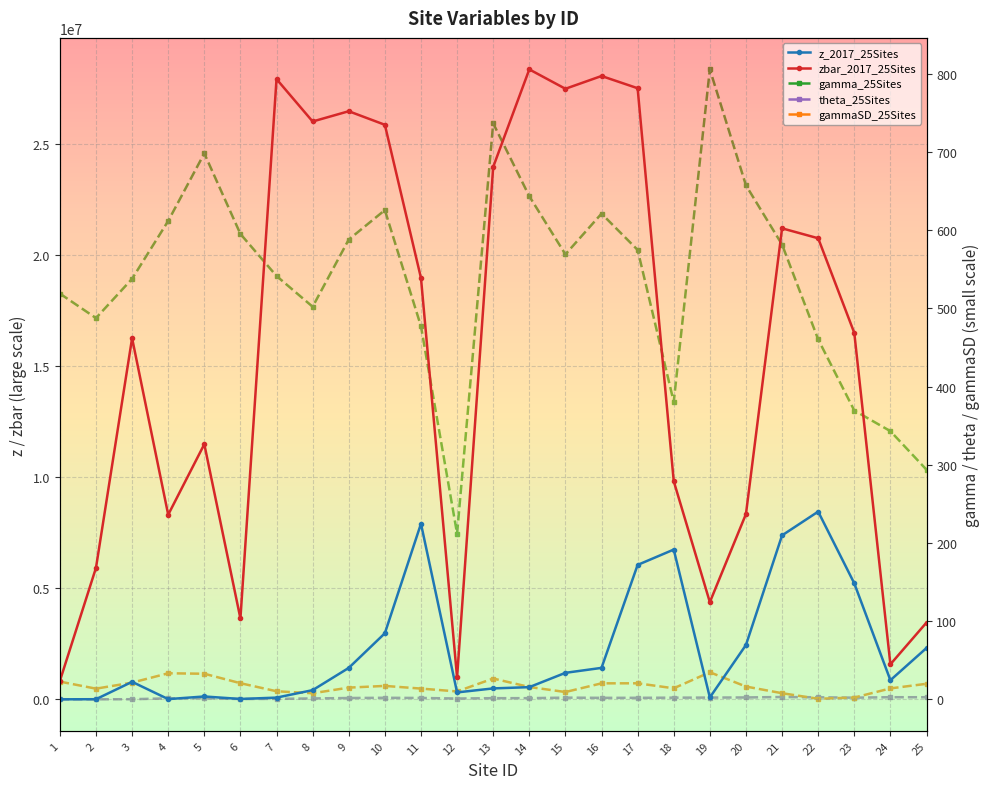

True or false: gammaSD_25Sites has more than 0 points higher than both neighbors.

True